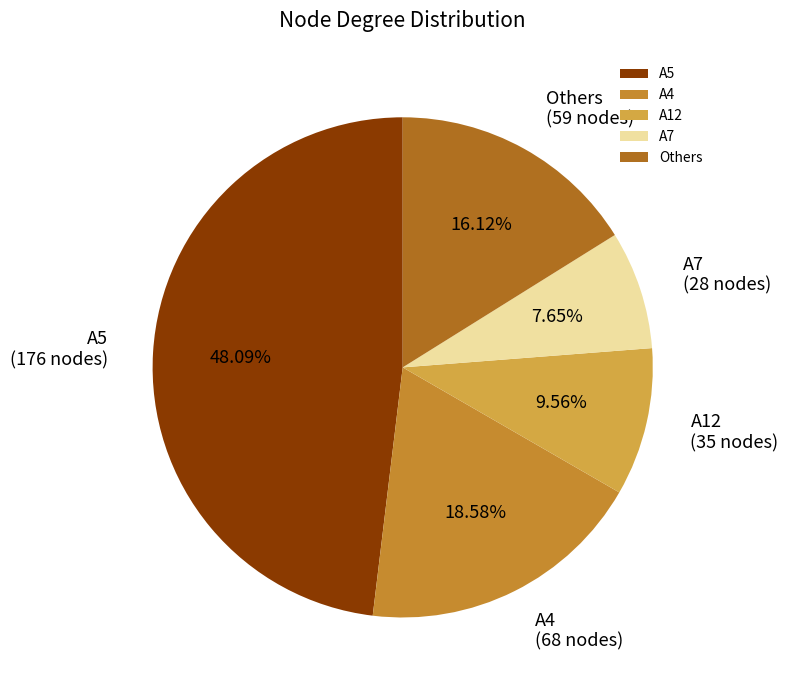

Which category has the biggest portion of the pie?

A5